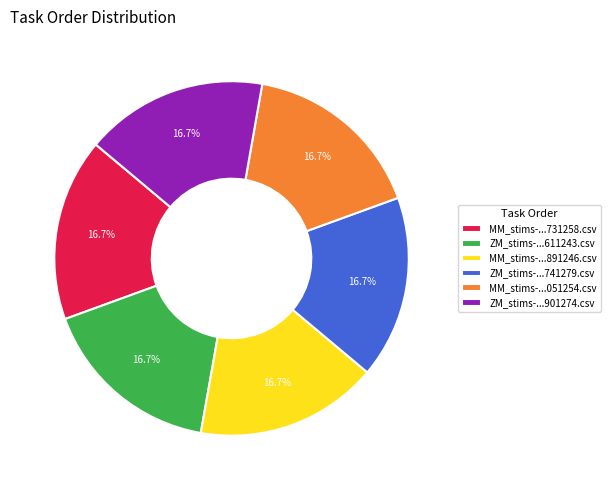

How much of the chart is everything except MM_stims-...051254.csv?

83.3%